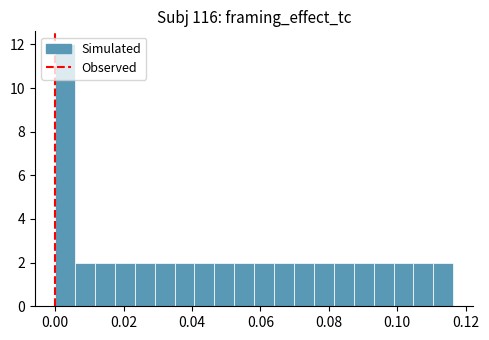

Read against the x-axis, roughly where is the centre of the tallest bar?

0.002